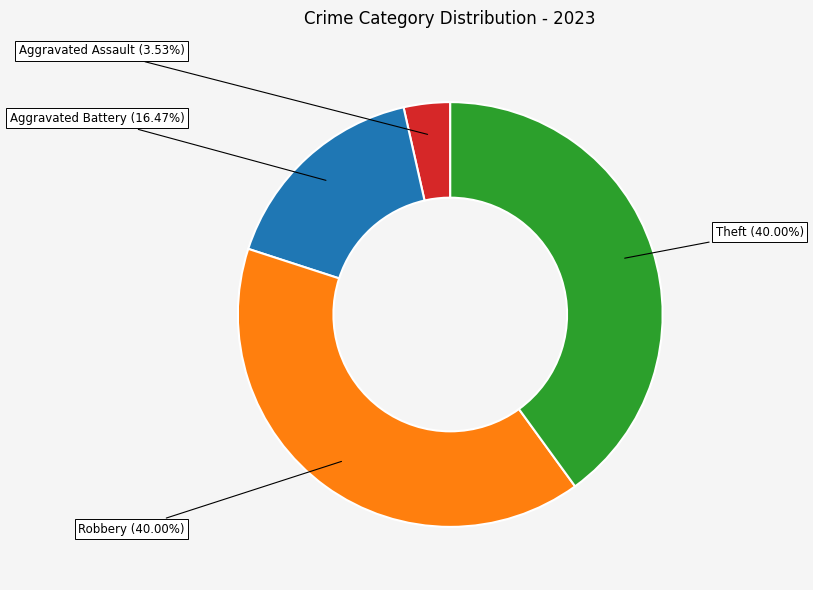

To the nearest percent, what is the difference between the Aggravated Assault and Robbery slice percentages?

36%